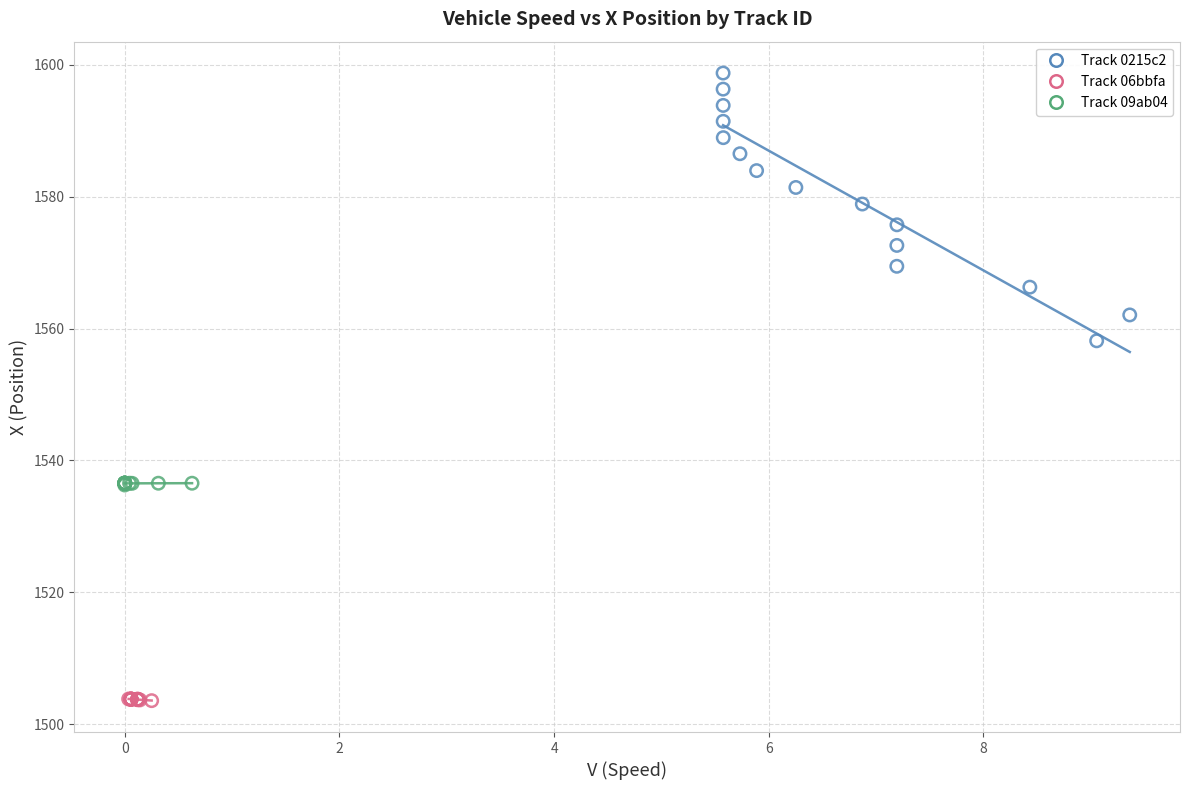

Which series has the widest spread of Y values?

Track 0215c2